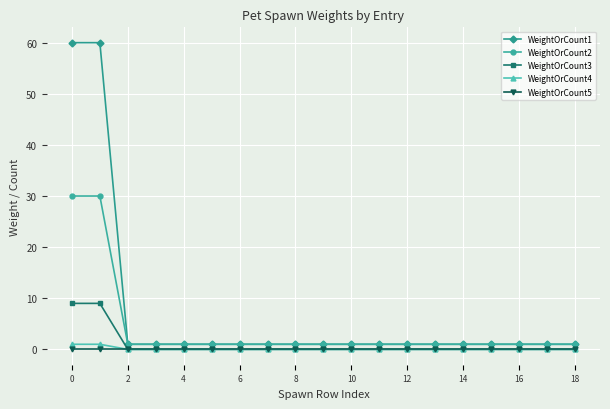

Which series has the largest total across all categories?

WeightOrCount1